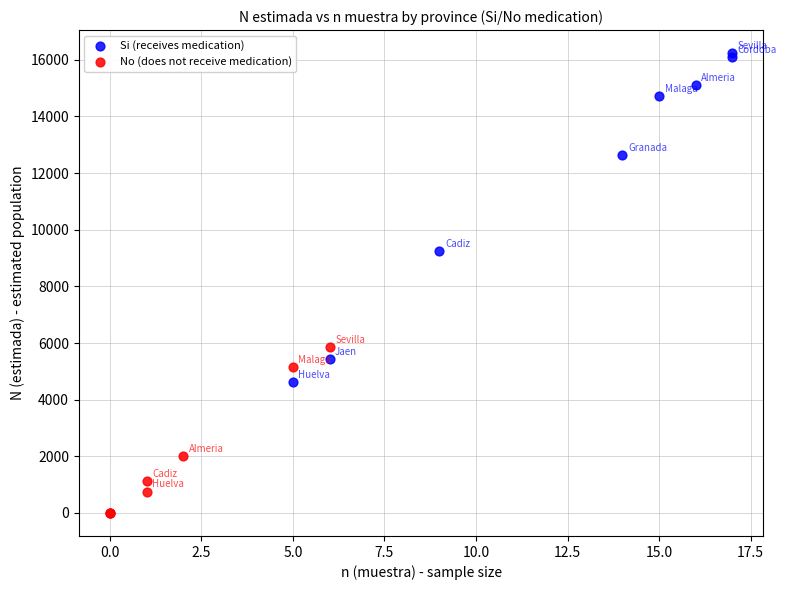

What are all the series names shown in the legend?

Si (receives medication), No (does not receive medication)